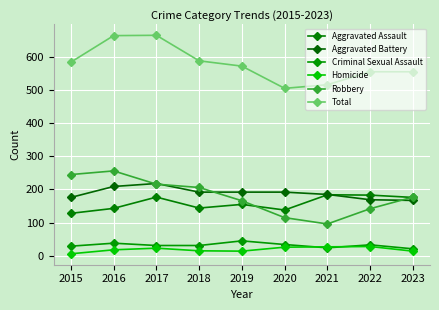

What is the value of the Homicide point at the 1st from the left?

6